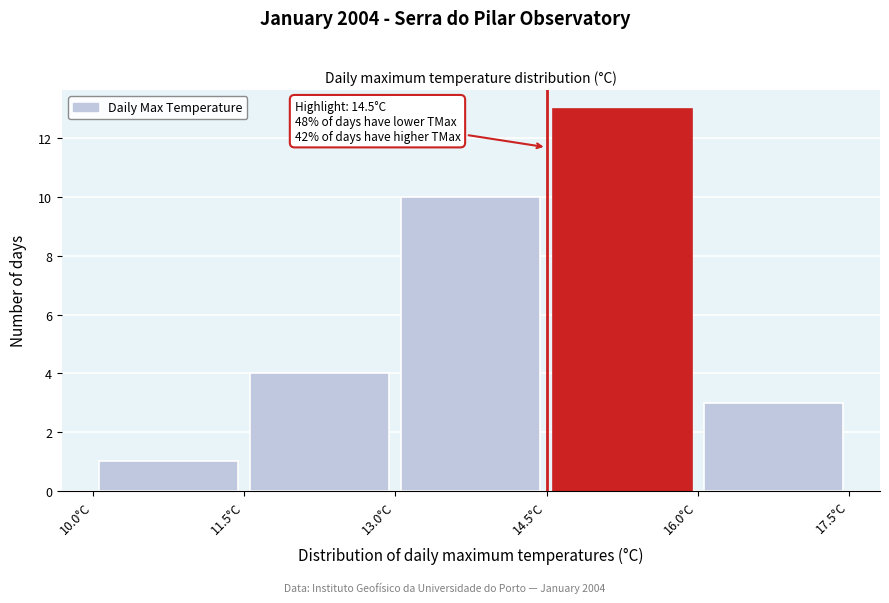

Over which range of the x-axis is the bar tallest?

14.5 to 16.0